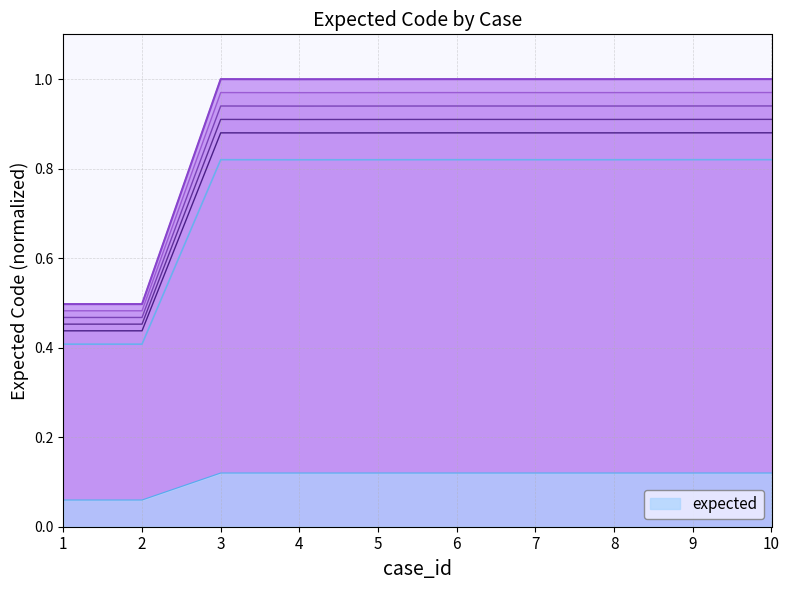

At which label is the value closest to 0?

1